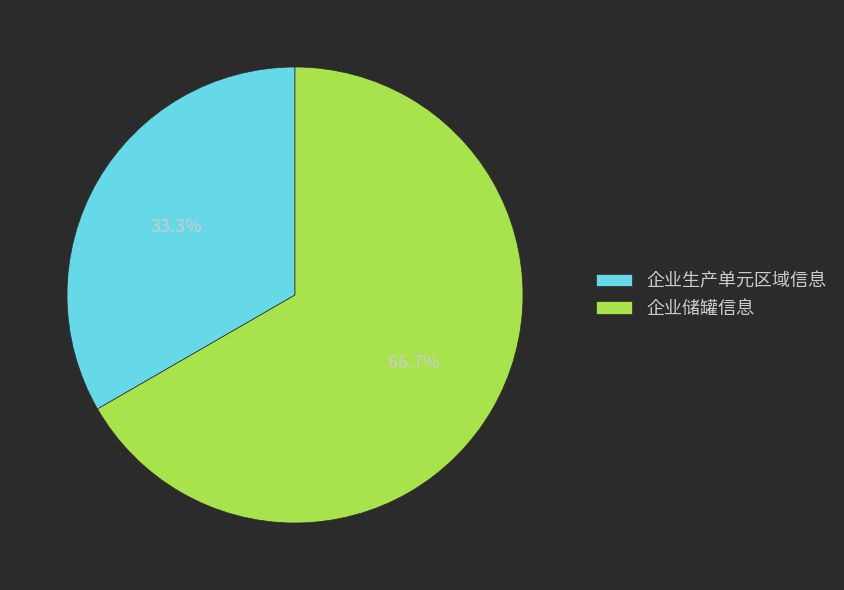

What percentage do 企业生产单元区域信息 and 企业储罐信息 together represent?

100.0%